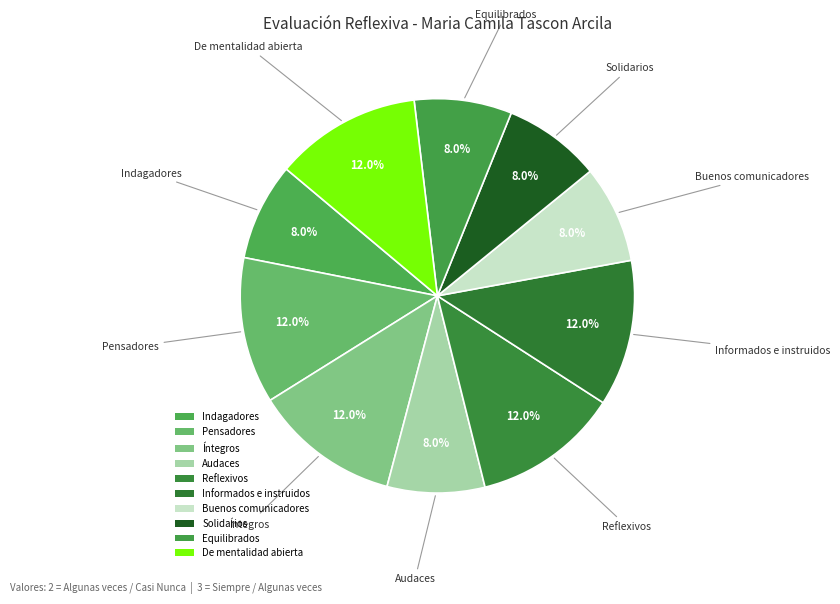

Which slice is the smallest?

Indagadores